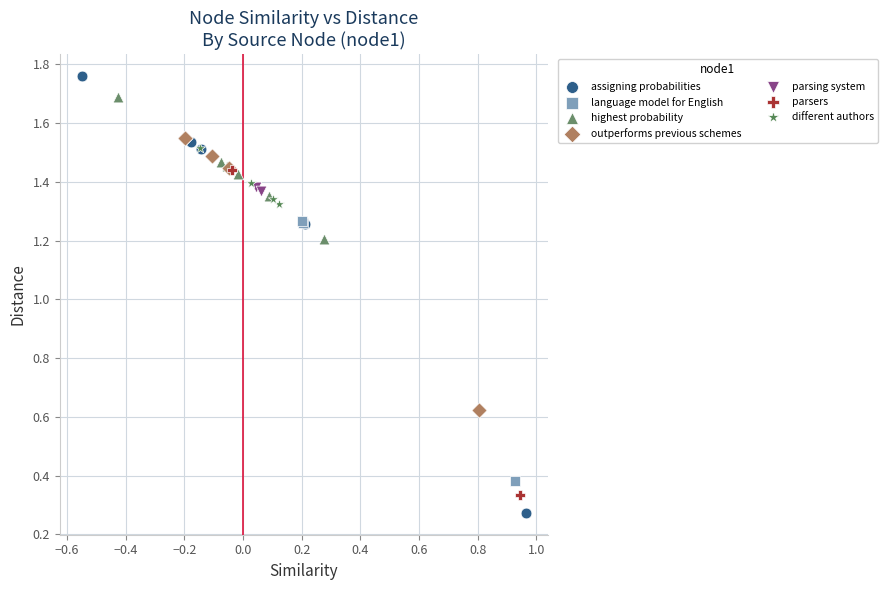

Which series has the largest Y range (max minus min)?

assigning probabilities